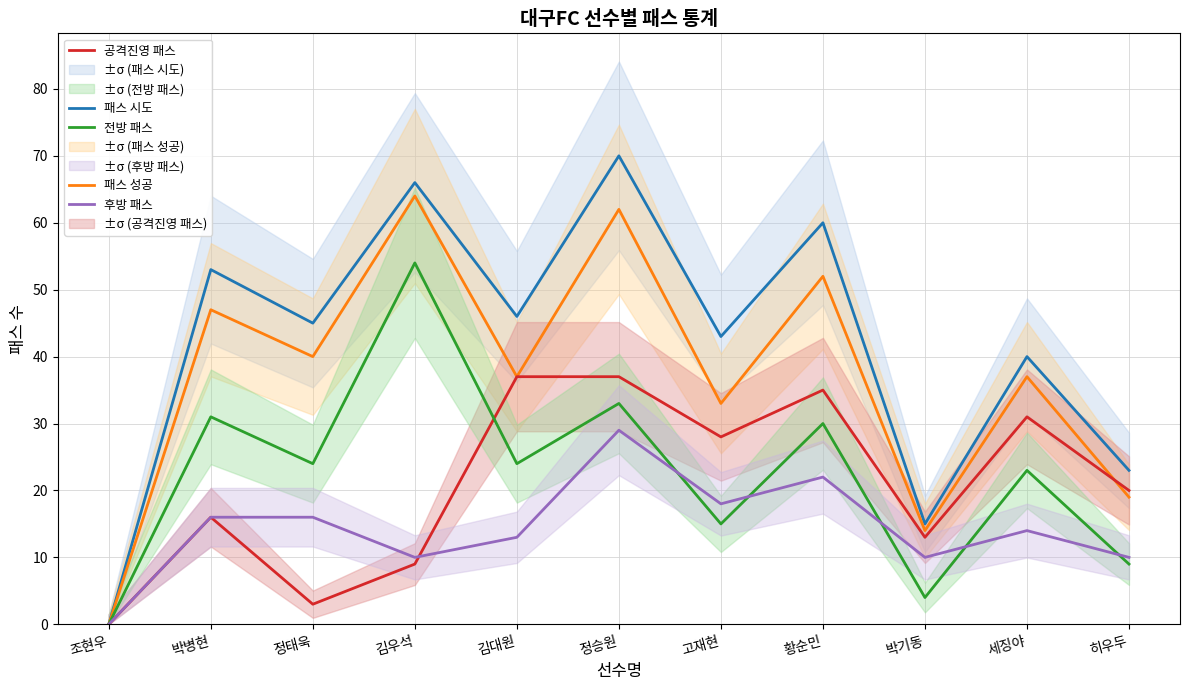

What is the value of the 패스 성공 point at the 5th from the left?

37